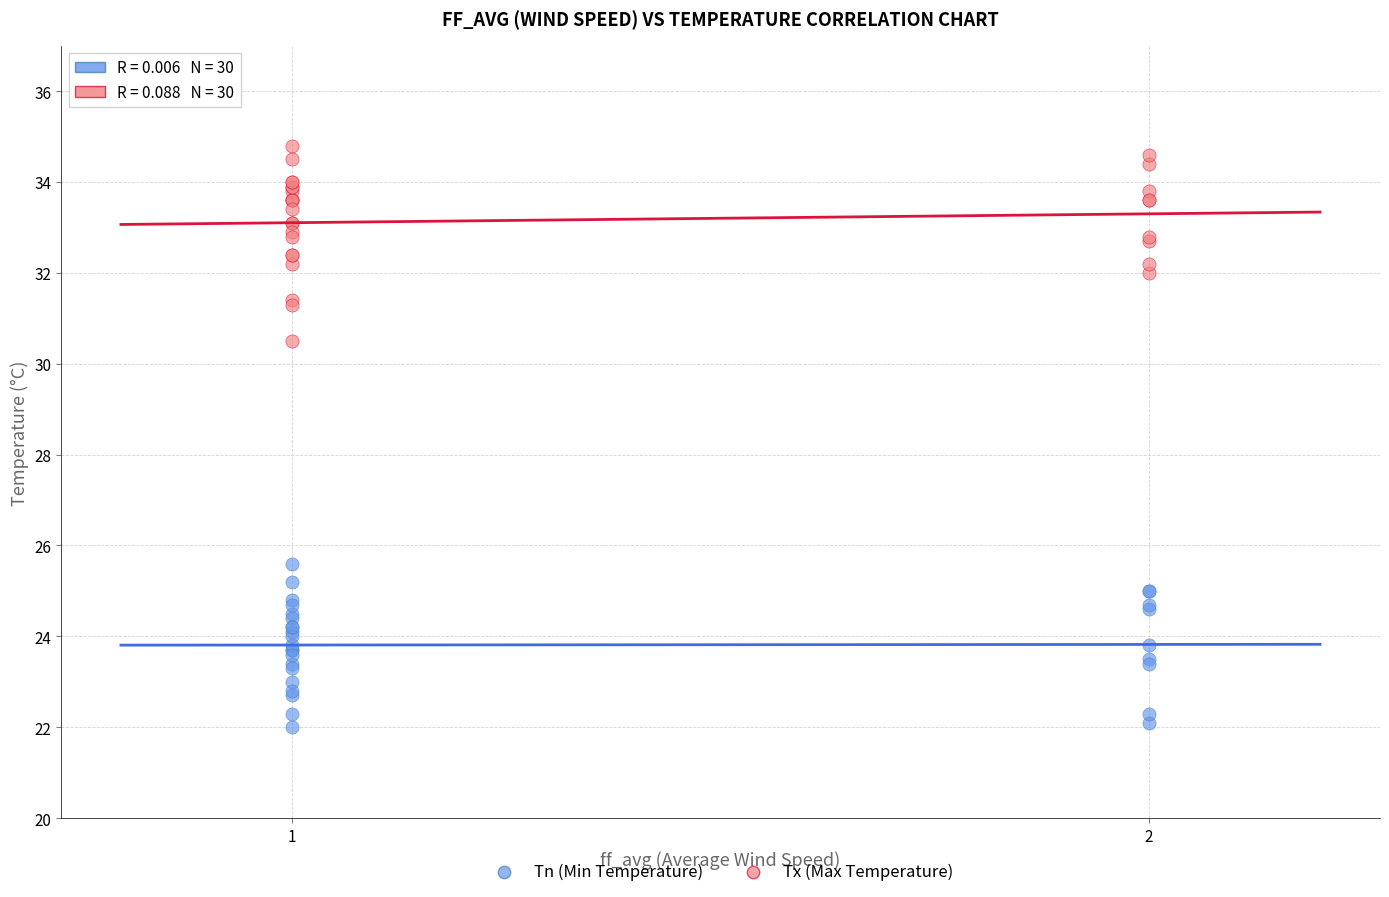

Which series reaches the maximum Y coordinate?

Tx (Max Temperature)